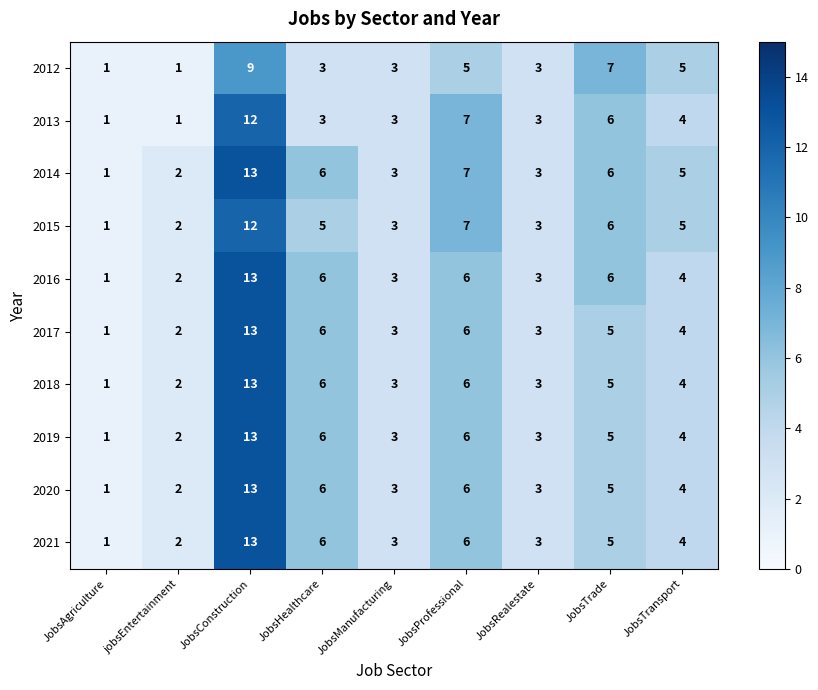

What is the average value of the 2020 series?

5